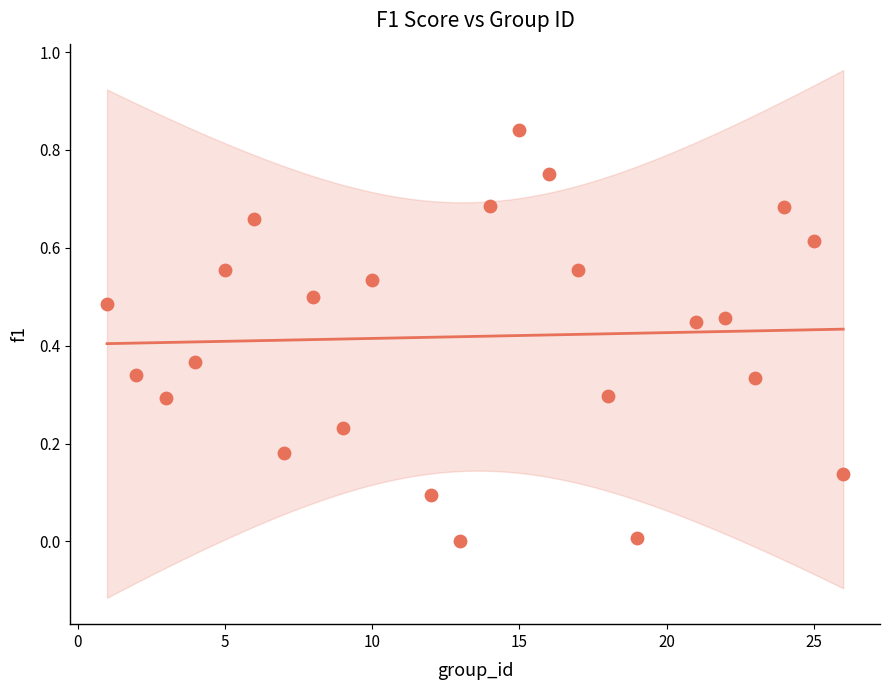

What is the range of X values (max minus min)?

25.0